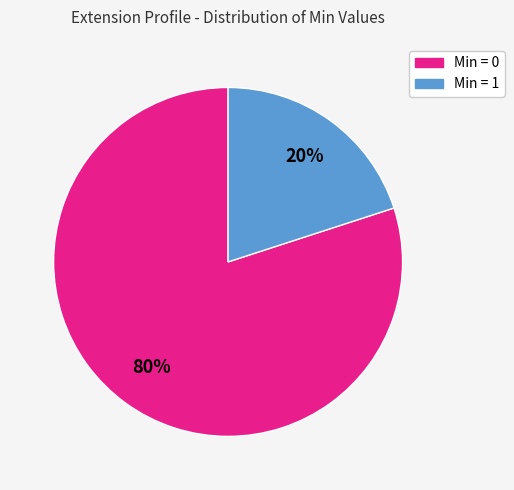

To the nearest percent, what is the average slice percentage?

50%